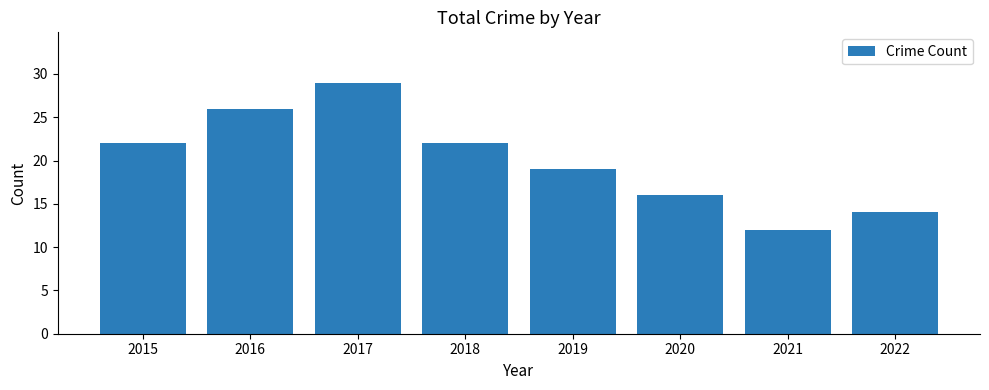

The value at 2020 is 8. True or false?

False